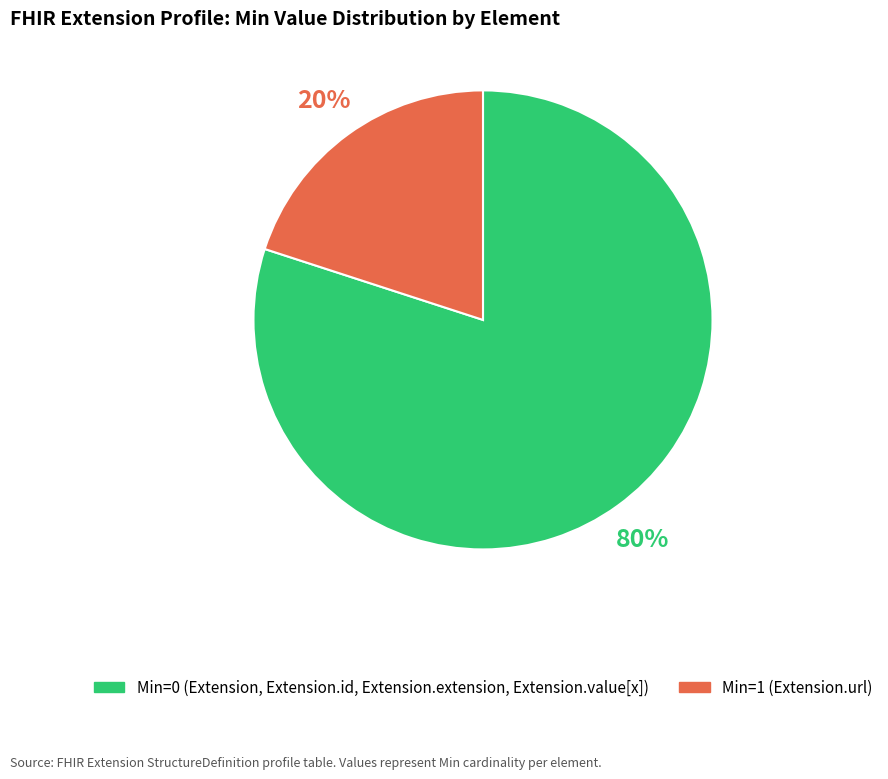

To the nearest percent, what is the difference between the largest and smallest slice percentages?

60%